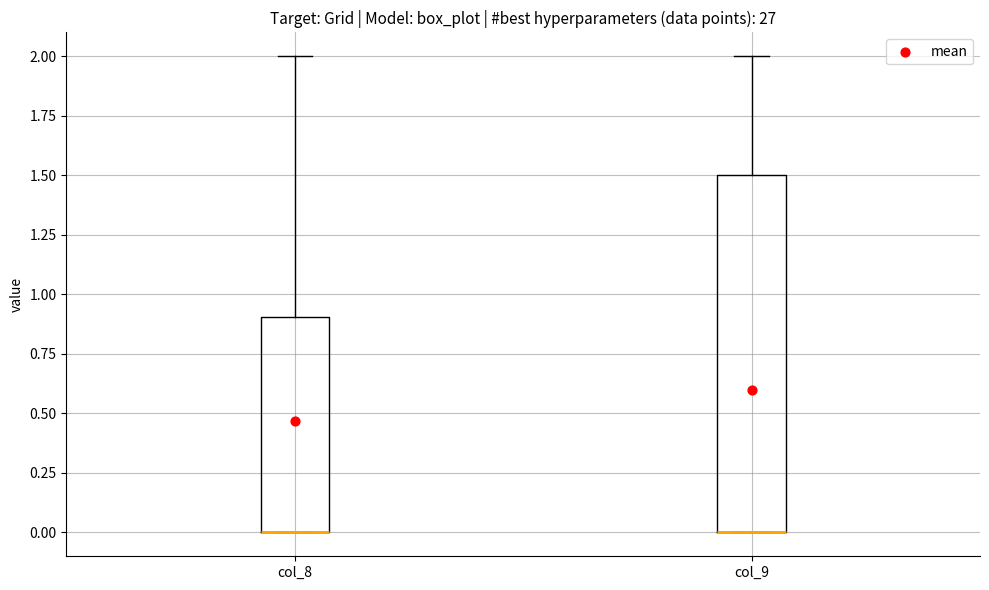

Reading left to right, transcribe this box plot: for each box, give where its median line is, the range the box spans, and where its two whiskers end, as read against the y-axis. The values are not printed on the chart, so give them approximately, as read against the axis.

col_8: median 0.0 (drawn on the box's lower edge), box 0.0 to 0.9, whiskers 0.0 to 2.0
col_9: median 0.0 (drawn on the box's lower edge), box 0.0 to 1.5, whiskers 0.0 to 2.0